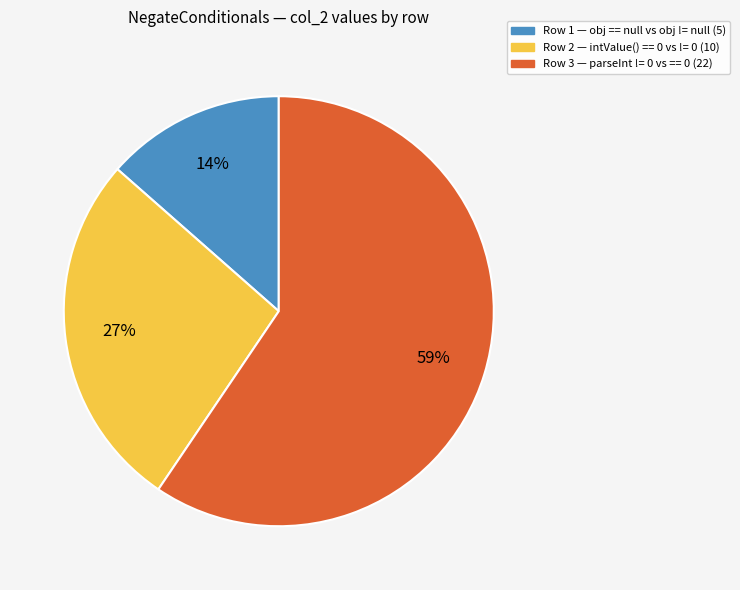

Is there a majority slice in this chart?

Yes